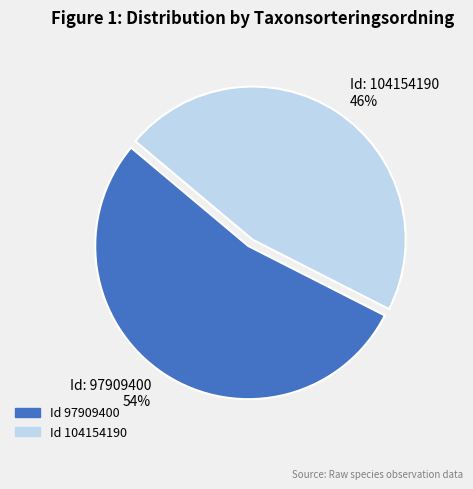

Count the number of slices in the pie.

2